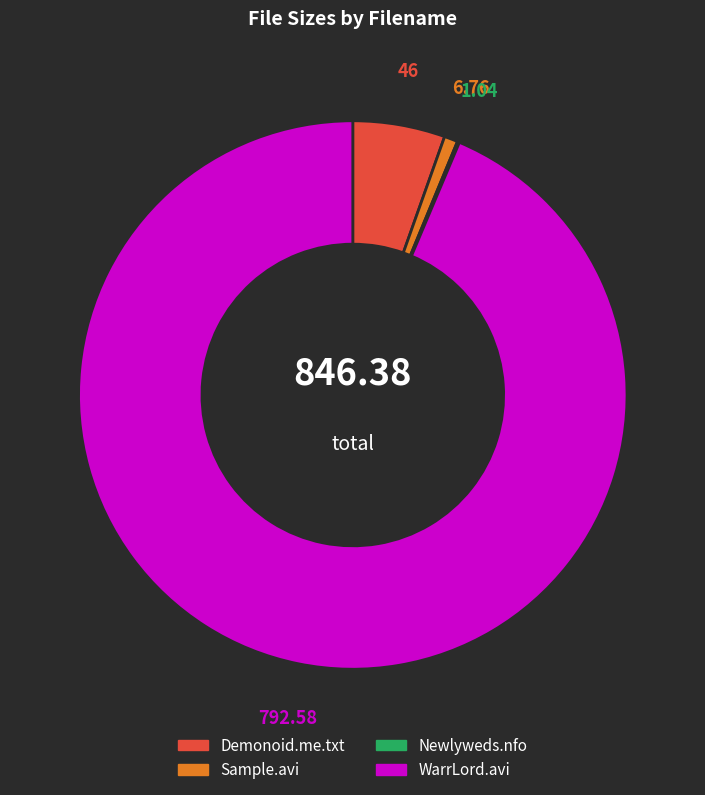

Is there any slice that represents more than half of the pie?

Yes